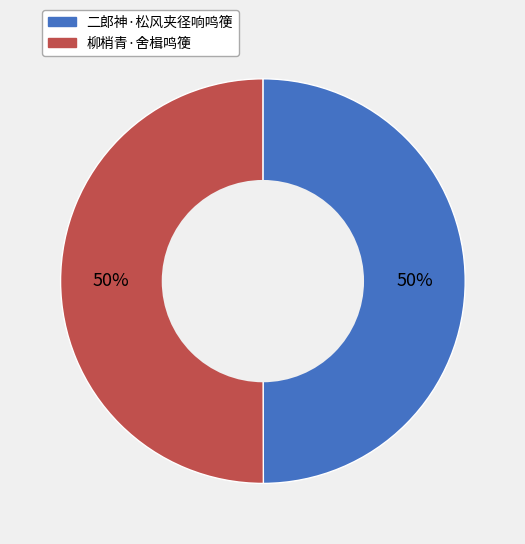

Is the sum of 二郎神·松风夹径响鸣箯 and 柳梢青·舍楫鸣箯 greater than half?

Yes